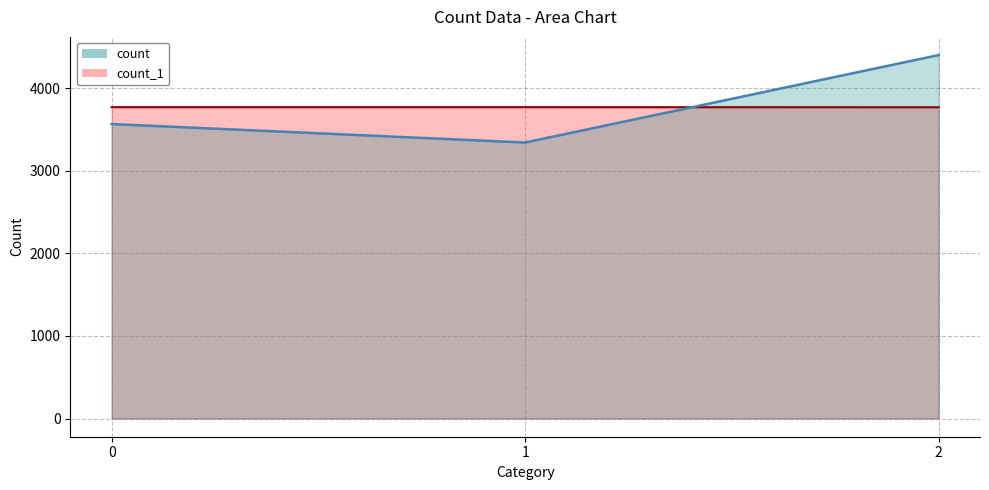

How many lines are shown in the chart?

2